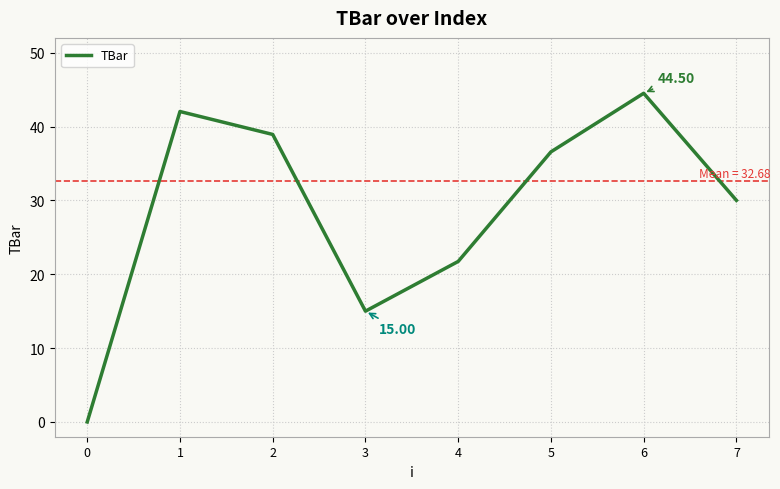

What is the change in value from 1 to 3?

-27.0